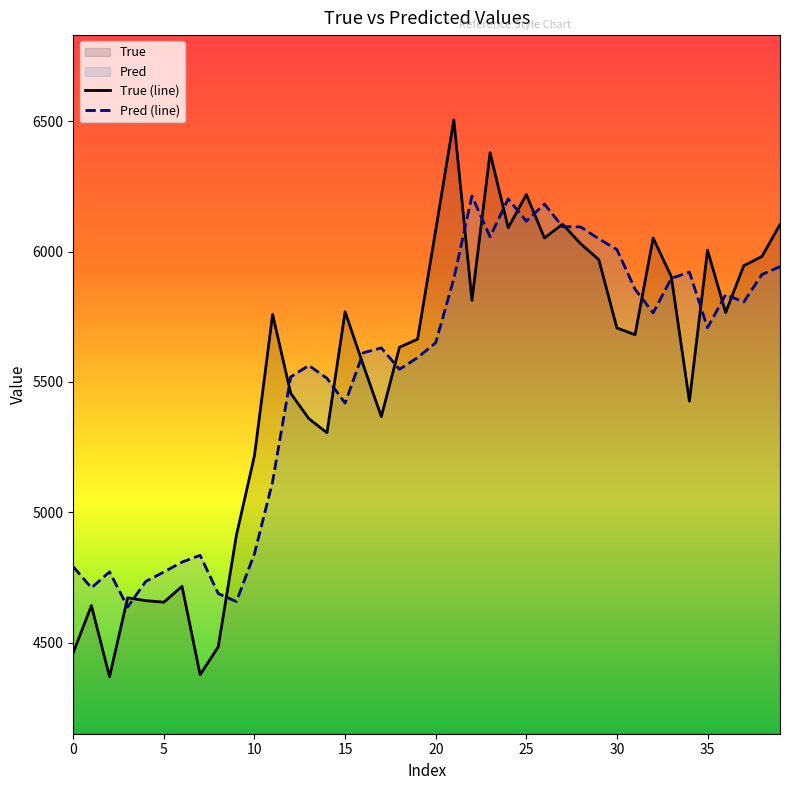

What is the label of the 24th point from the right?

16